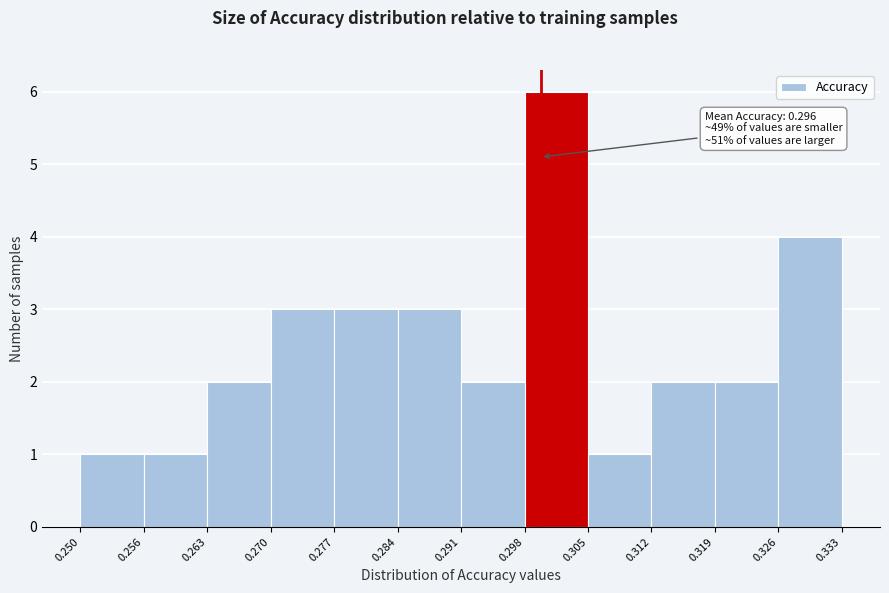

Which range on the x-axis has the tallest bar?

0.298 to 0.305